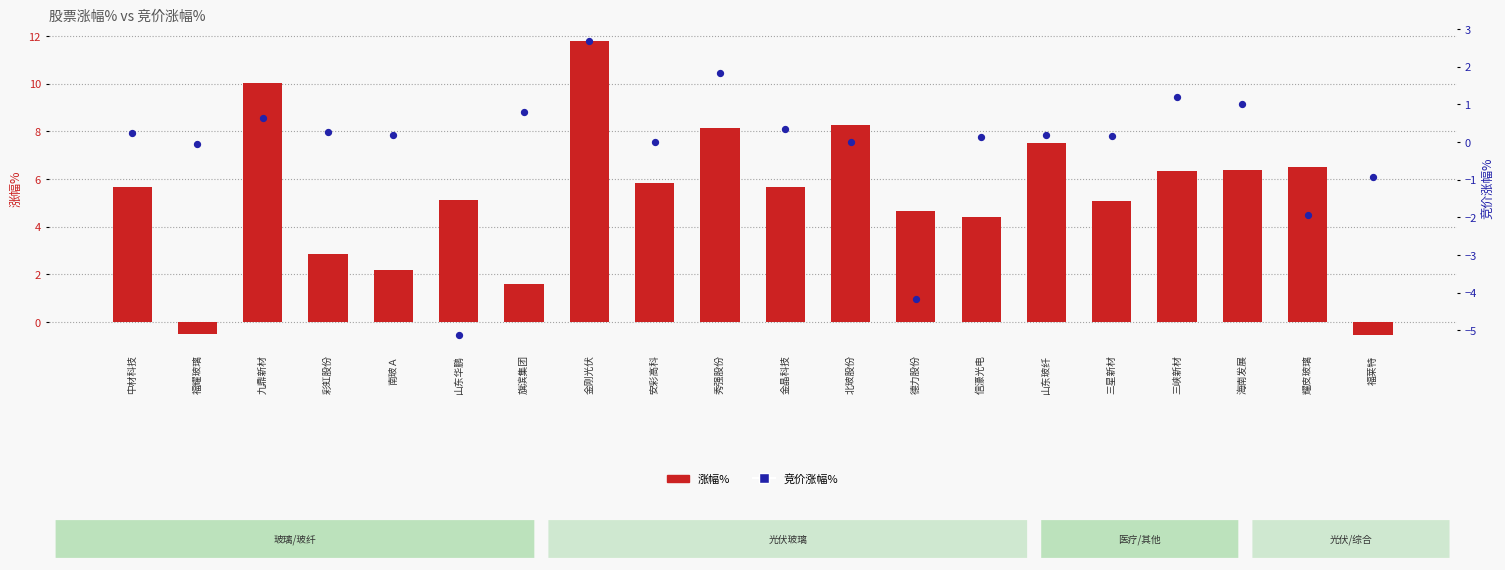

Which series contains the lowest Y value?

竞价涨幅%